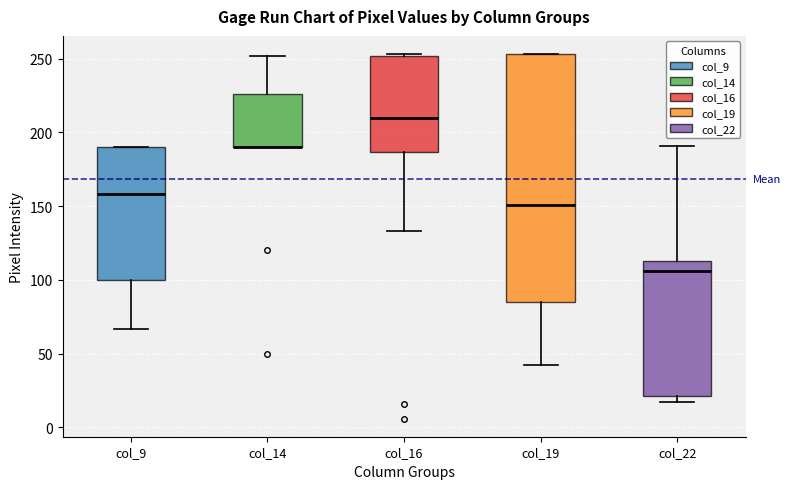

Where is the upper edge of the box for col_9 on the y-axis? The values are not printed on the chart, so give them approximately, as read against the axis.

190